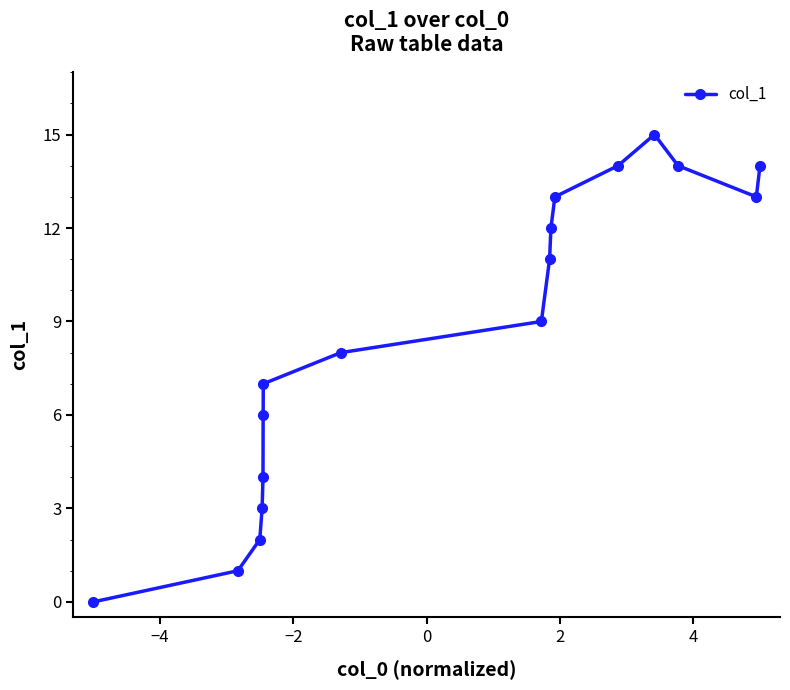

What is the sum of all values?

146